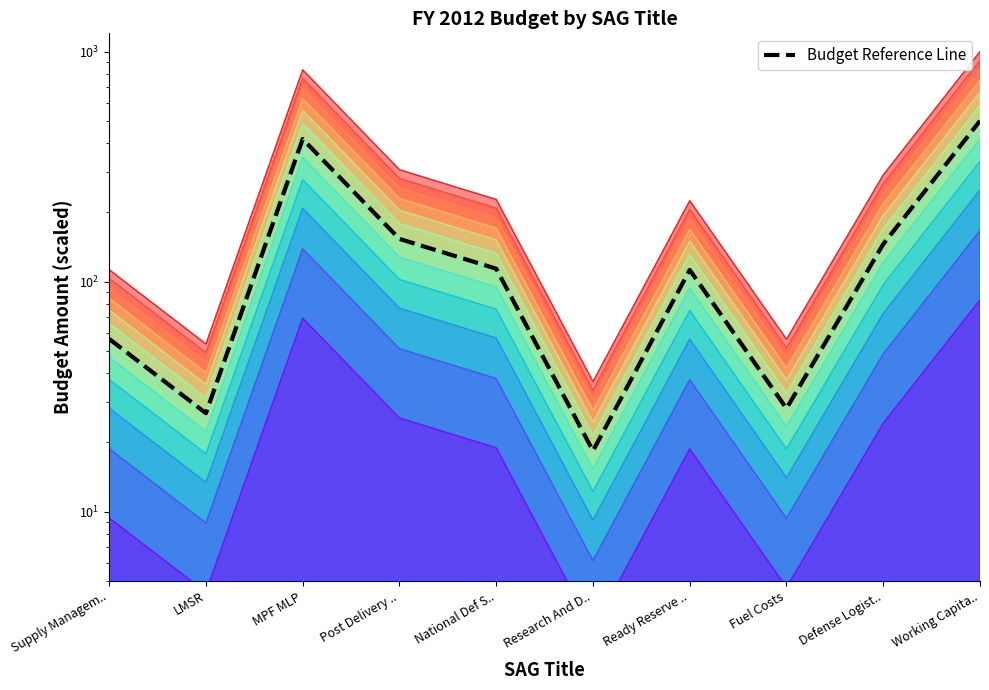

What is the sum of all values?

1571.1